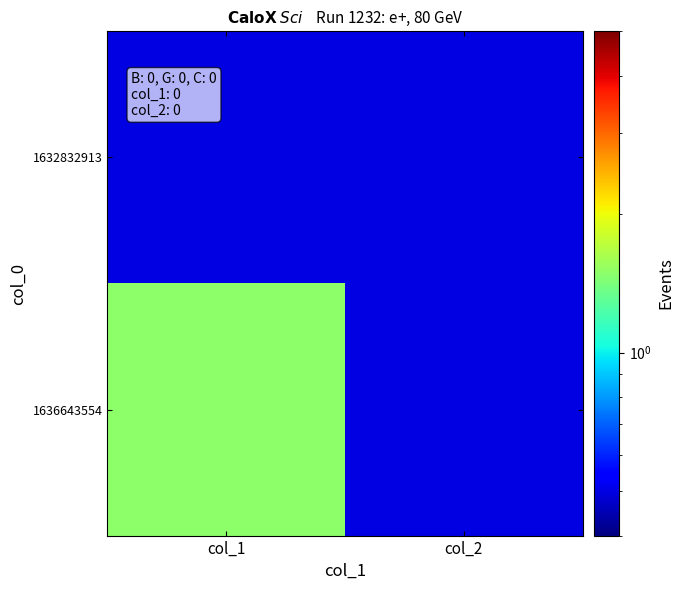

Rank the series by their maximum value, from lowest to highest.

1632832913, 1636643554